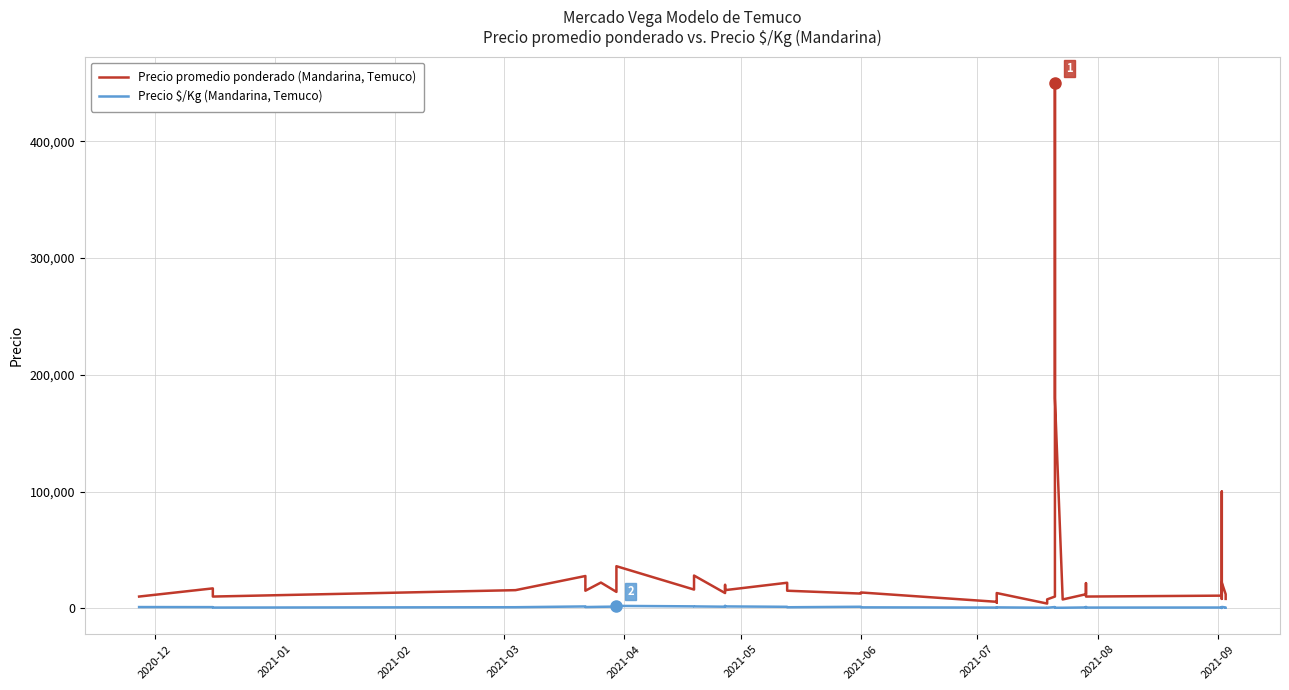

Reading left to right, transcribe all the data shown in this chart.

Precio promedio ponderado (Mandarina, Temuco): 10000	17000	10000	15486	27600	22000	15000	22000	14000	36000	16000	28000	13000	20000	15500	21827	18000	15000	12556	13500	5500	4753	13000	4000	7590	10000	450000	225000	180000	7508	12000	21500	10000	10780	100000	8000	22000	12000	8000
Precio $/Kg (Mandarina, Temuco): 1000	944	556	860	1533	1222	1000	1222	1400	2000	1600	1556	1300	2000	1550	1213	1000	833	1256	750	550	475	722	400	422	1000	1000	500	400	417	667	1075	556	599	222	444	1100	667	444